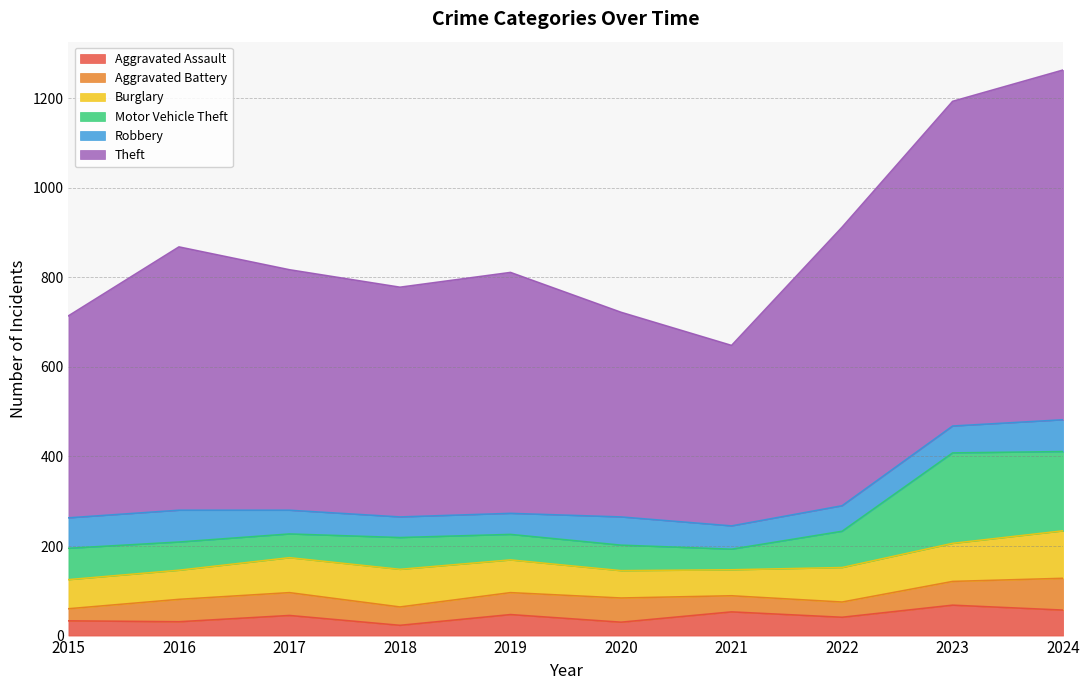

Is the value of Aggravated Battery at 2020 greater than the value of Theft at 2017?

No